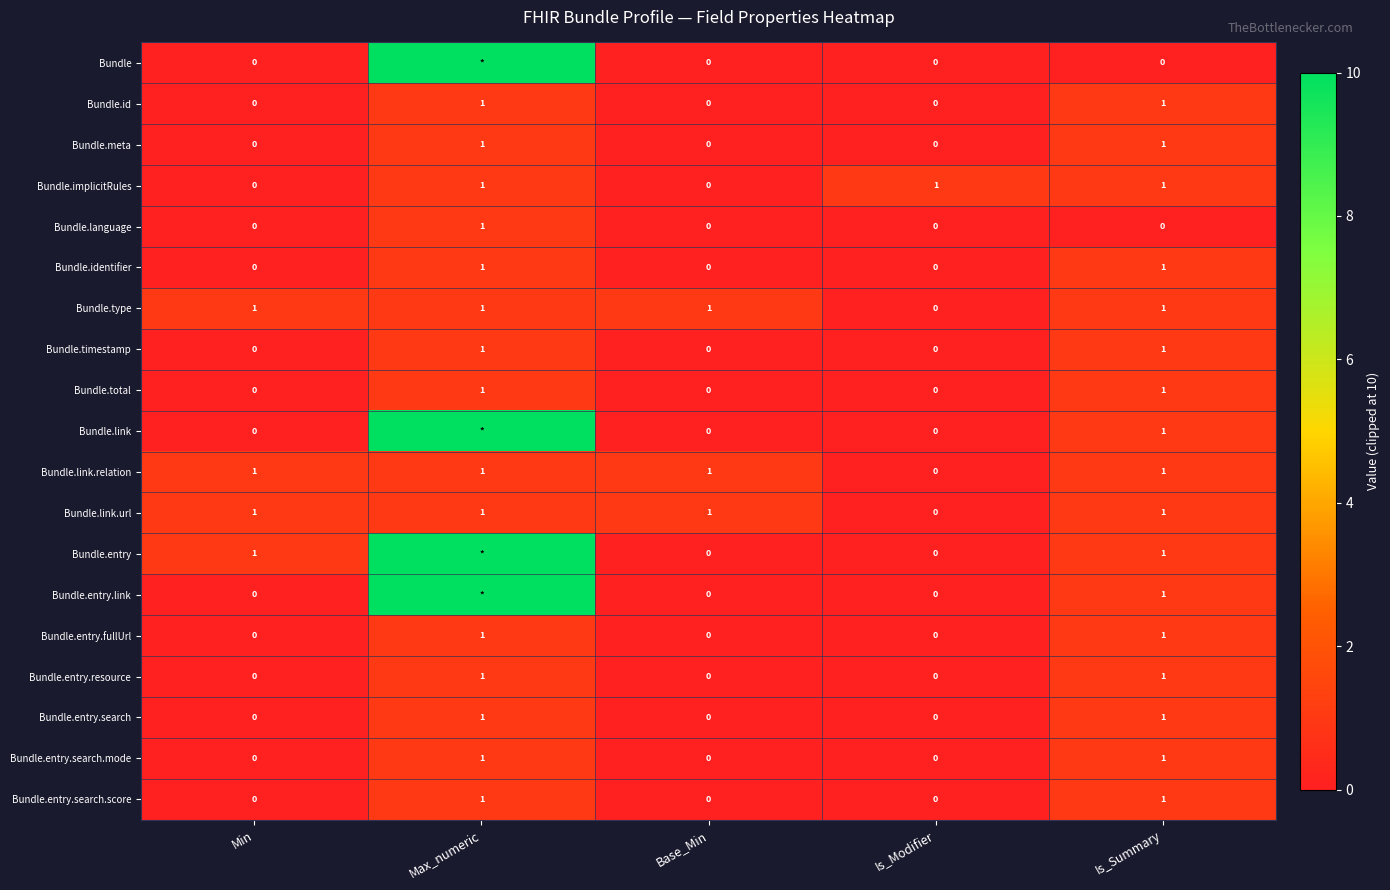

Count the Bundle.entry.resource values in the range 0 to 1.

5